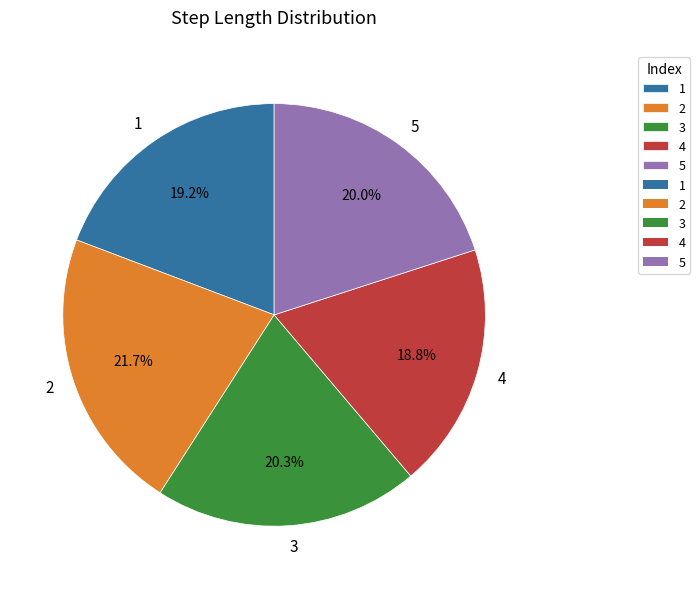

Does any single category account for the majority?

No